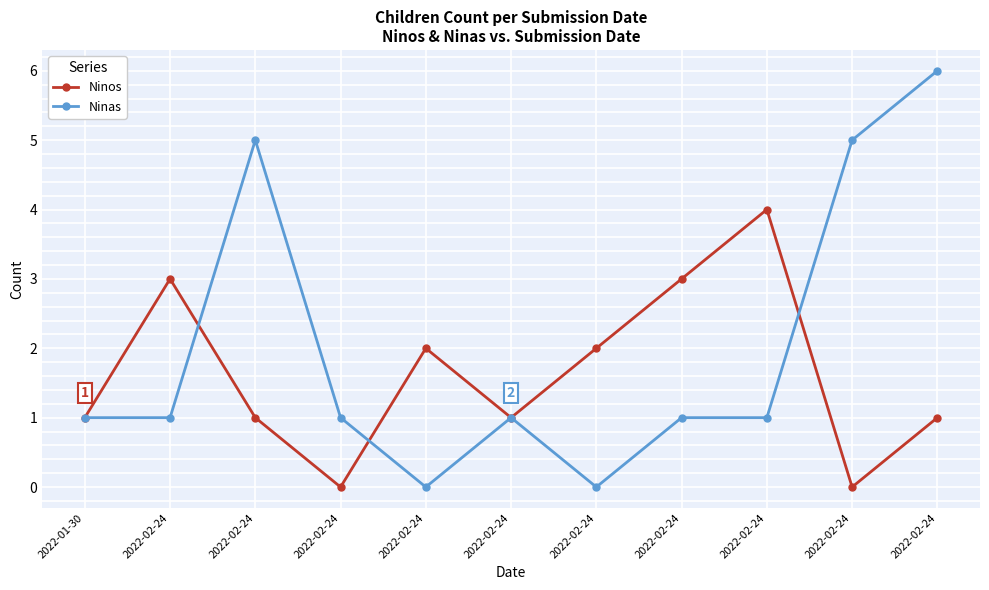

After their last crossing, which series has the higher values: Ninos or Ninas?

Ninas